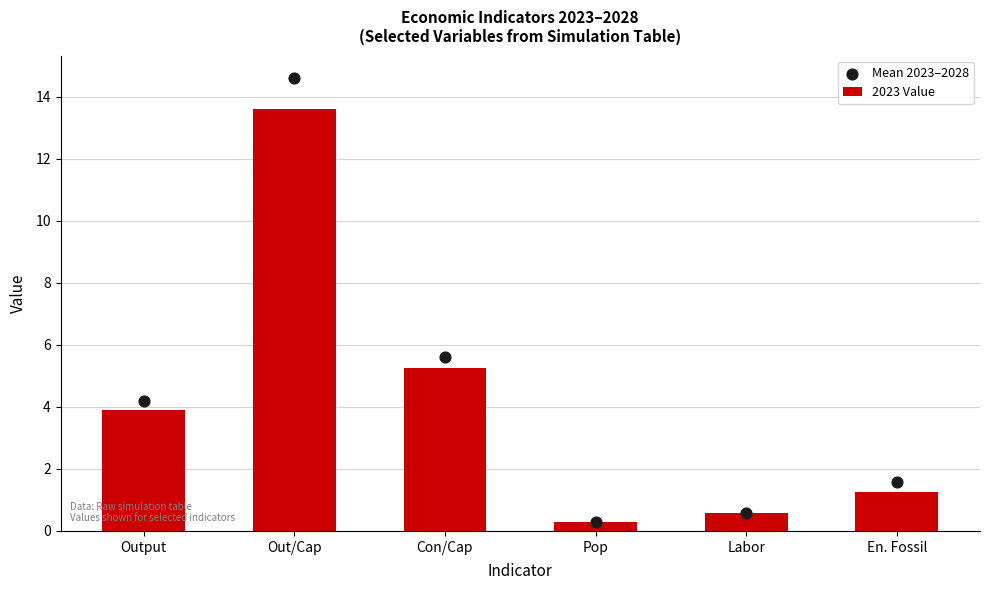

Which series has the largest total across all categories?

Mean 2023–2028